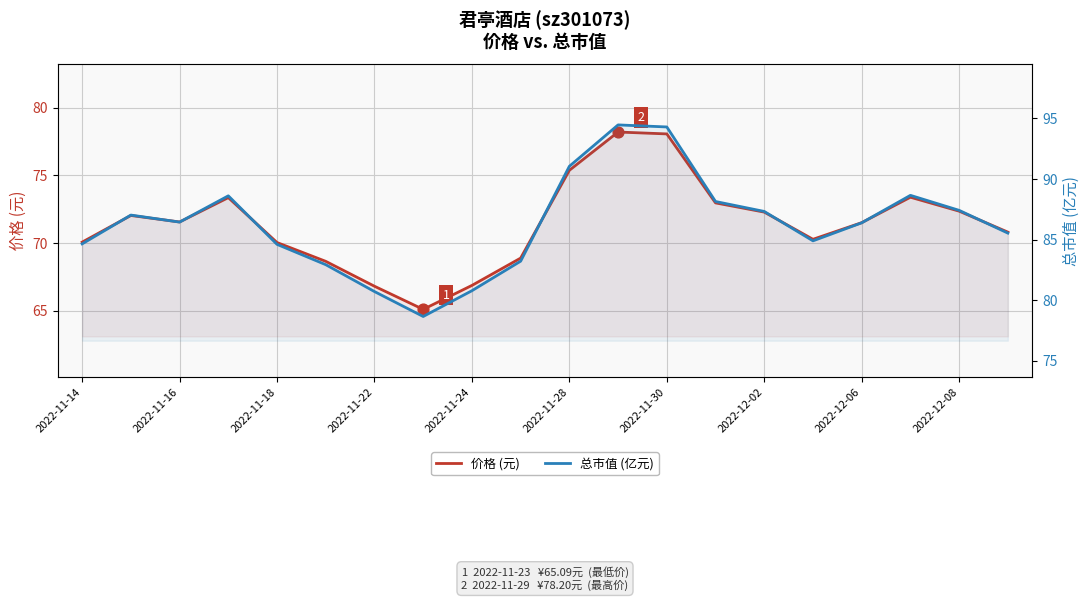

Which series has the largest total across all categories?

总市值 (亿元)